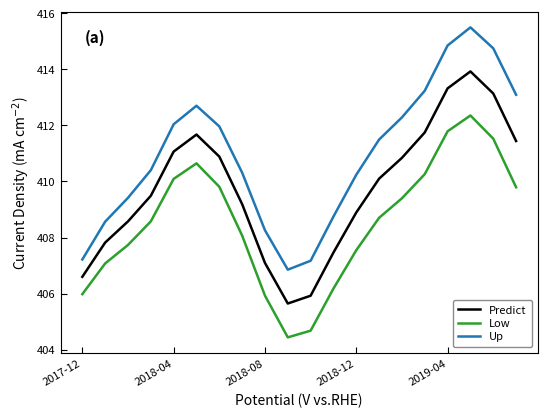

Is this an area chart (filled region under the line)?

No